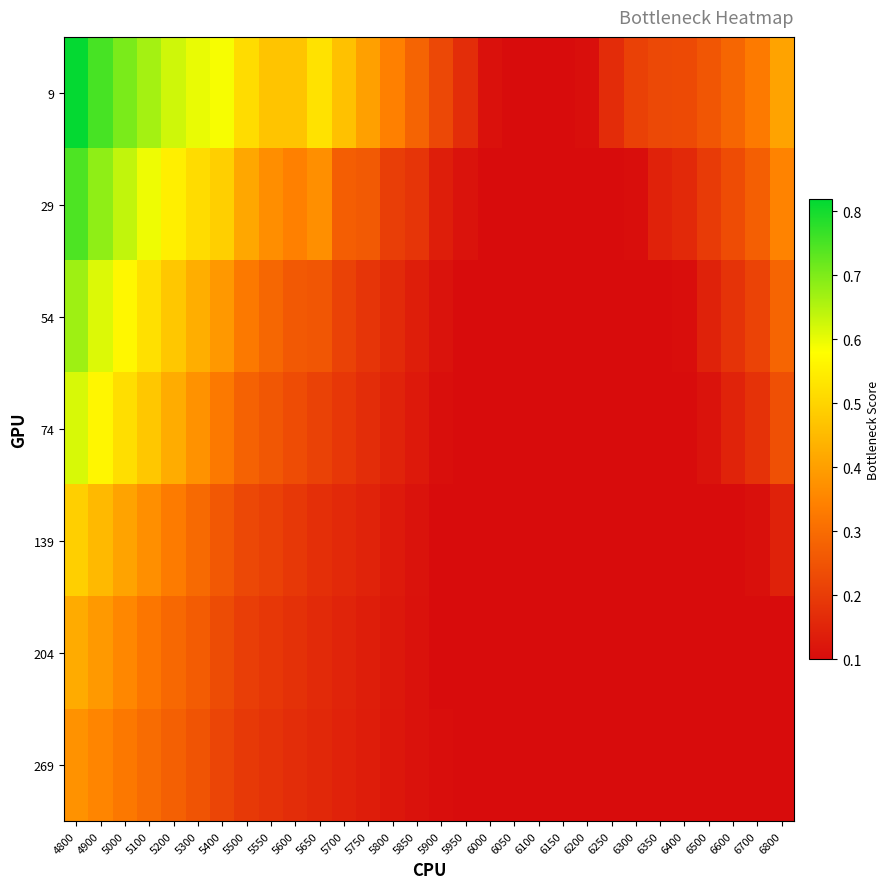

What is the greatest value displayed?

0.8